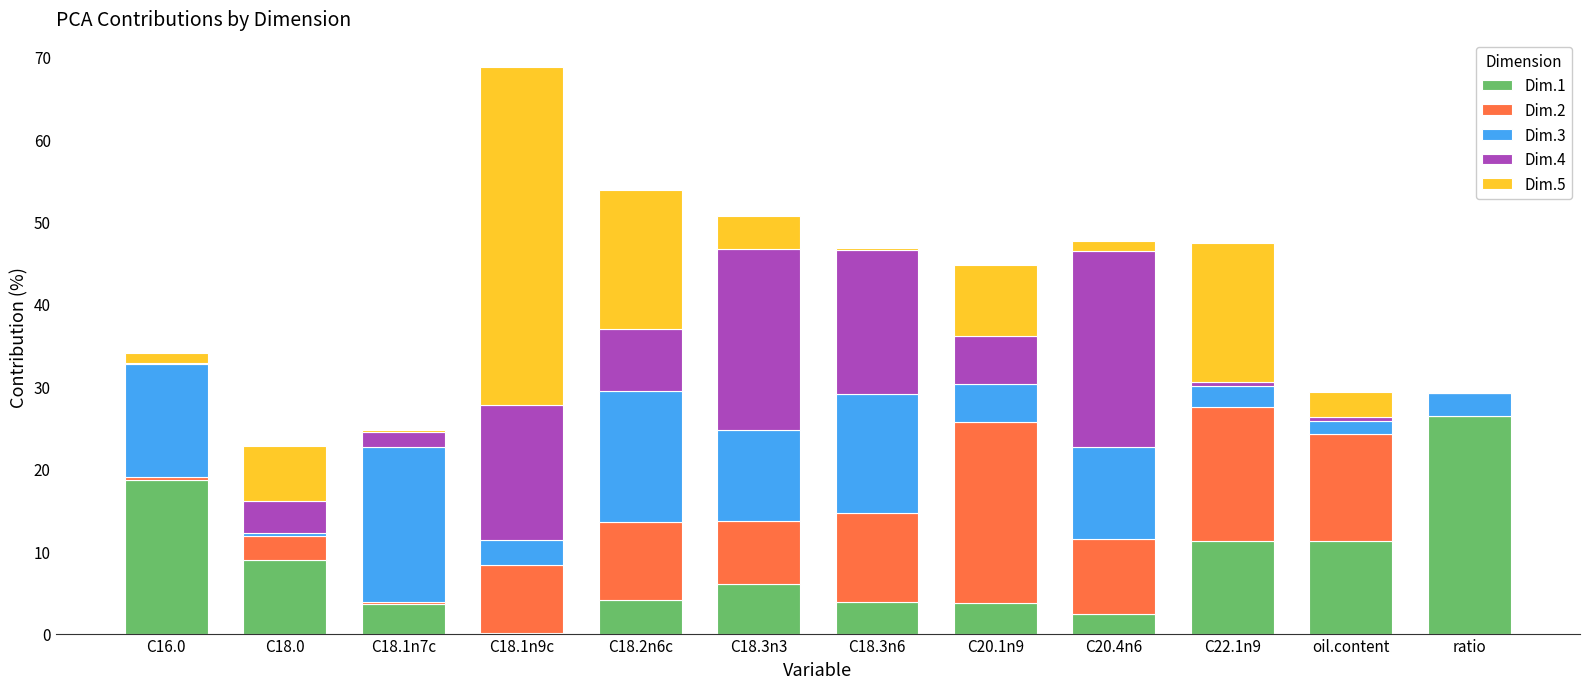

Which category has the highest value in the Dim.1 series?

ratio